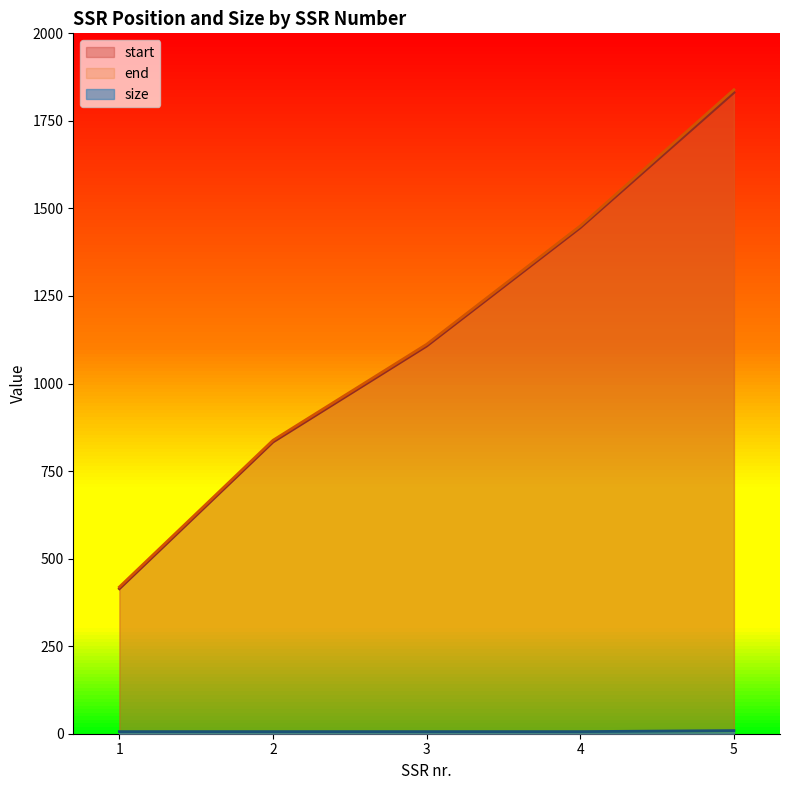

What is the difference between the highest and lowest values at 3?

1106